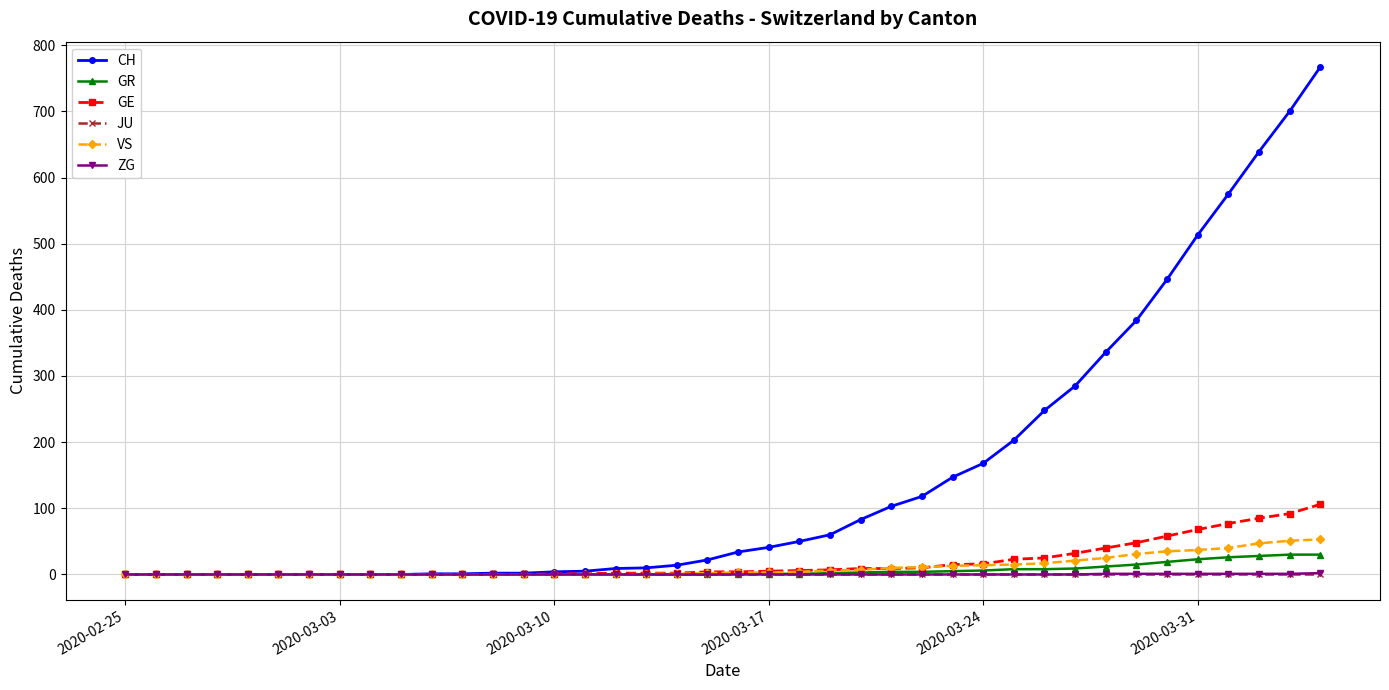

What is the greatest value displayed?

767